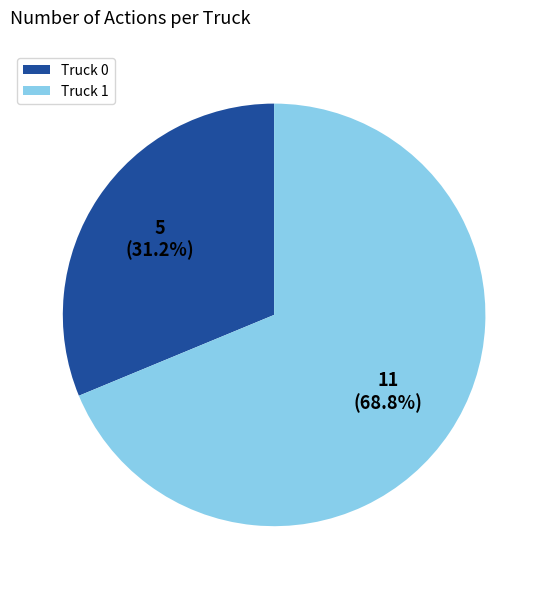

Is Truck 0 the majority of the pie?

No